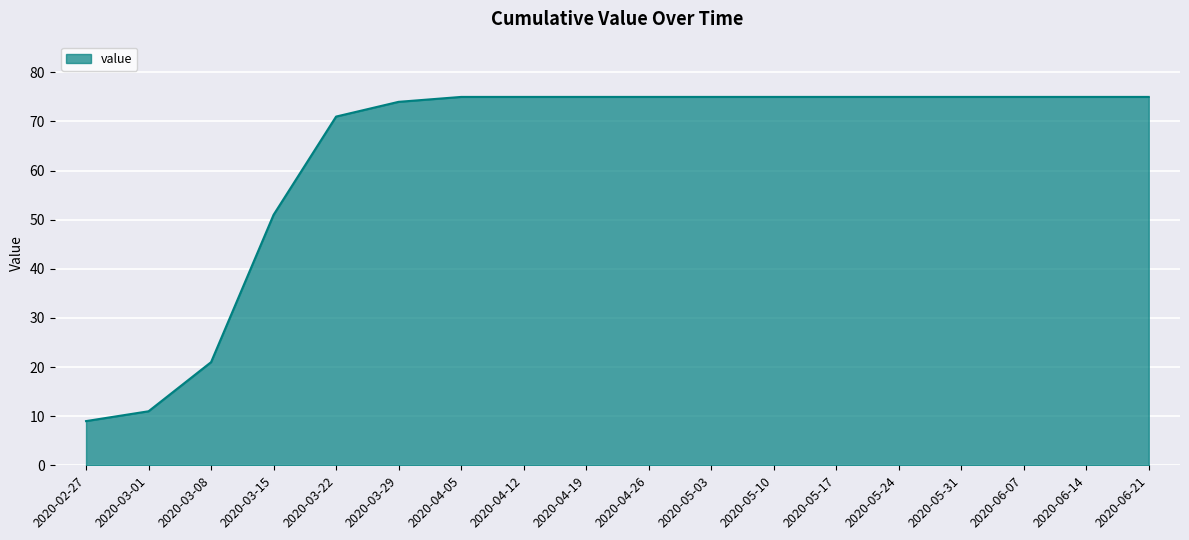

What is the difference between the second highest and second lowest values?

64